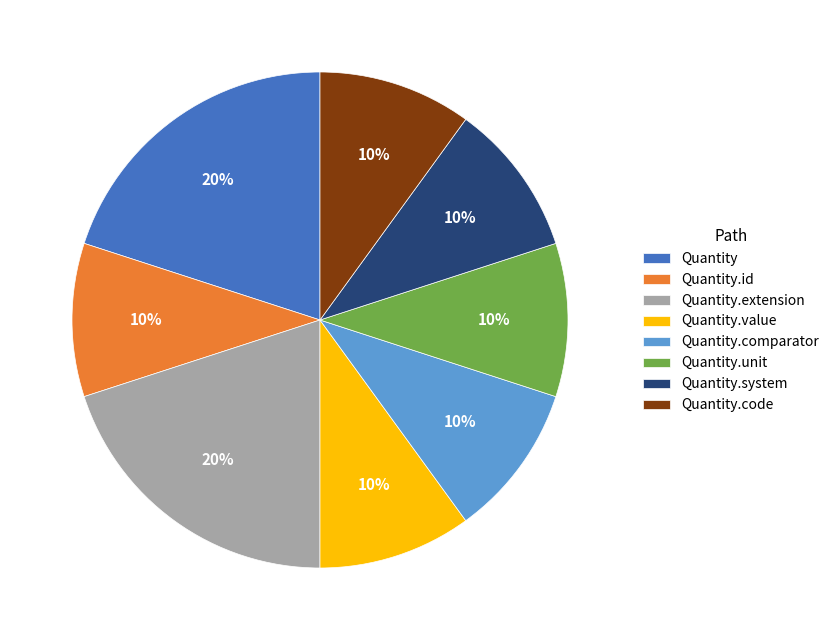

To the nearest percent, what is the difference between the largest and smallest slice percentages?

10%